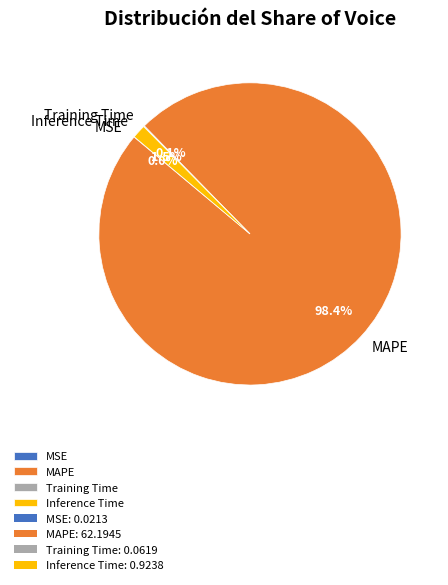

Which has a higher value, Inference Time or MAPE?

MAPE